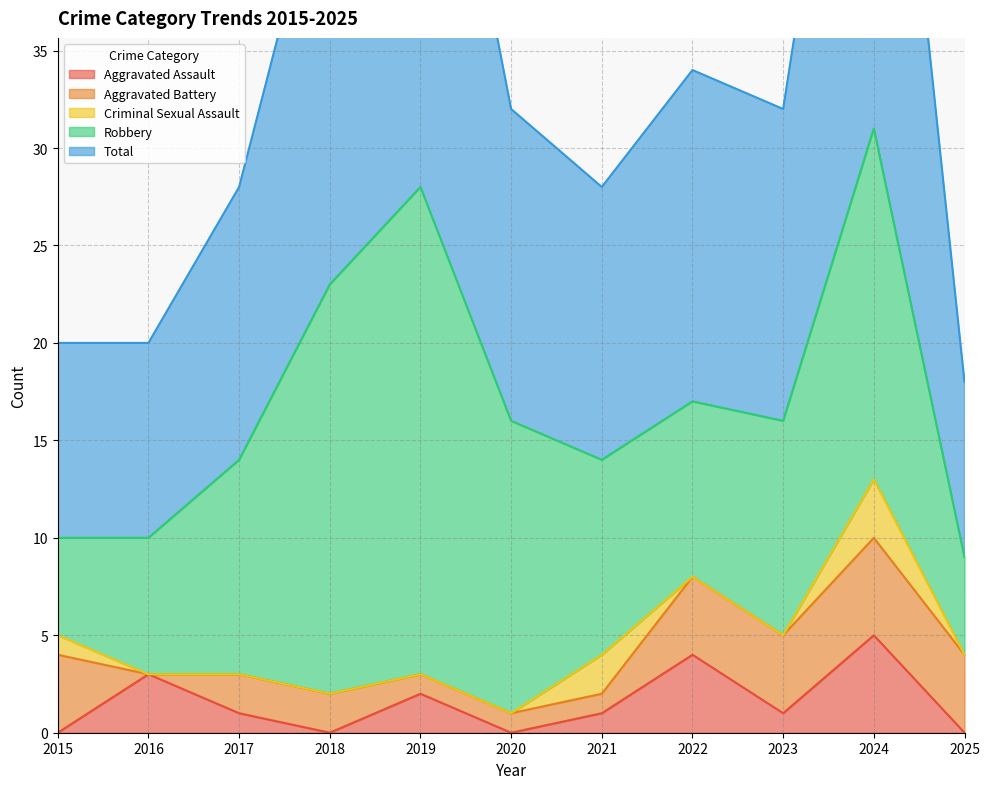

Where is the first local minimum for Total?

2021